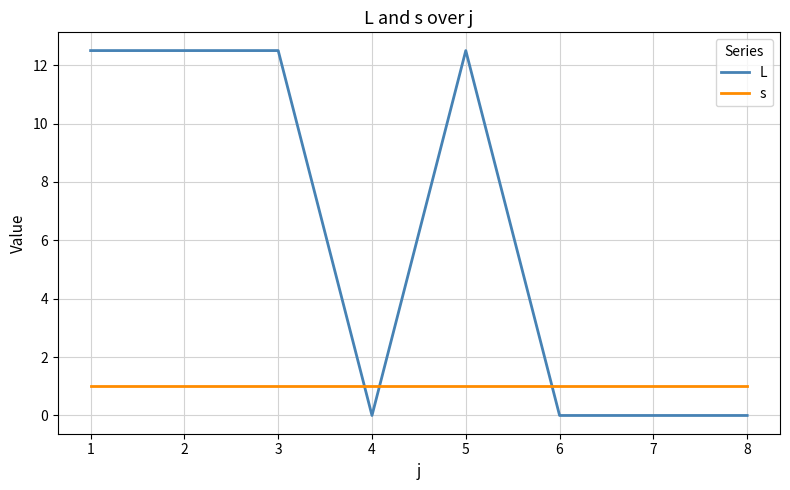

What is the total value across all series at 4?

1.0